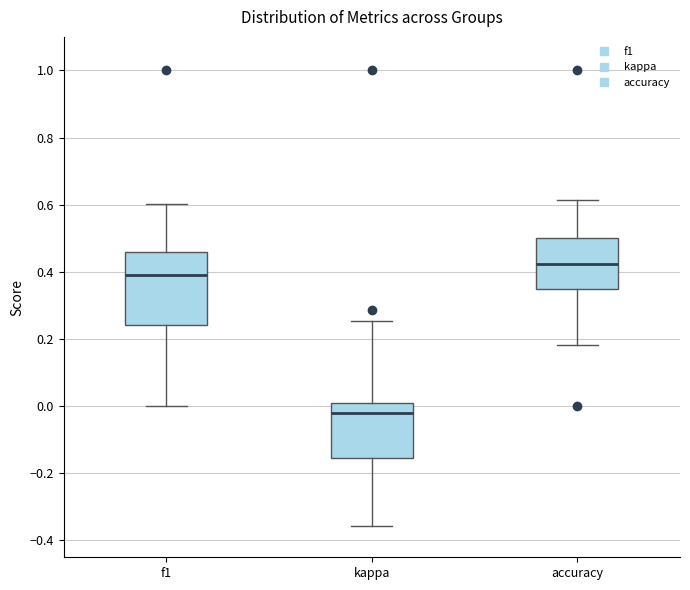

Where does the median line of the box for f1 sit on the y-axis? The values are not printed on the chart, so give them approximately, as read against the axis.

0.40